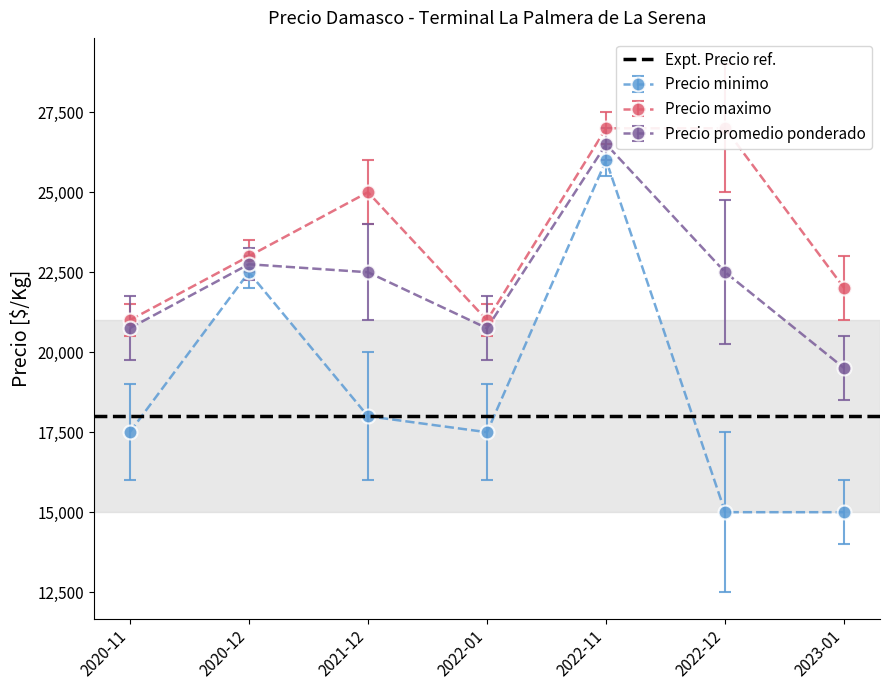

Reading left to right, list all the values displayed in this chart.

Precio minimo: 17500	22500	18000	17500	26000	15000	15000
Precio maximo: 21000	23000	25000	21000	27000	27000	22000
Precio promedio ponderado: 20750	22750	22500	20750	26500	22500	19500